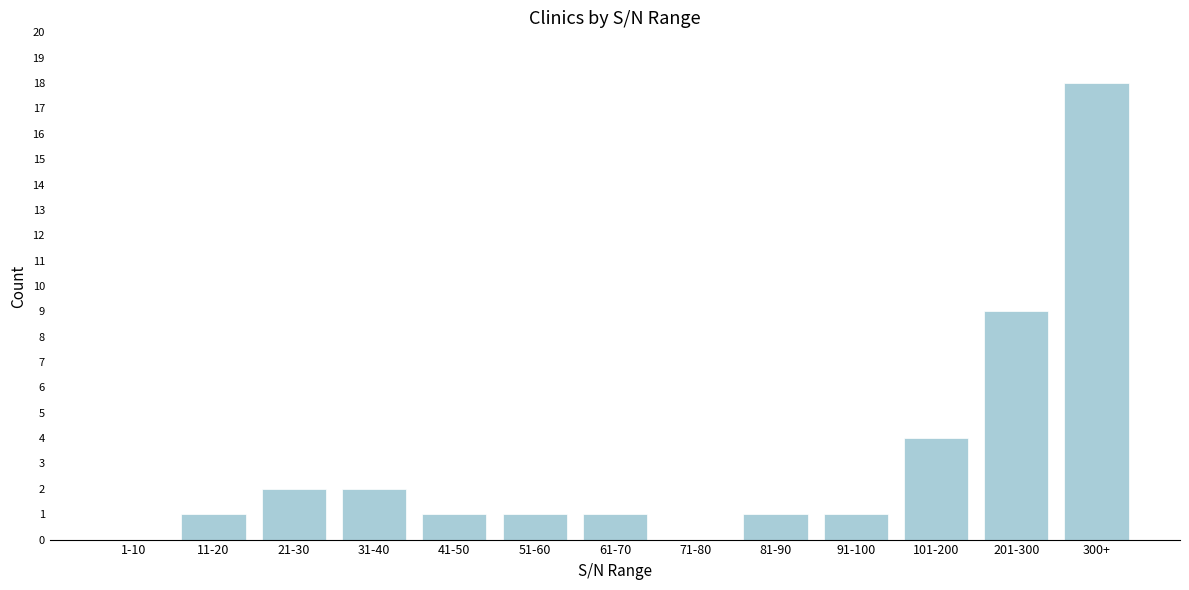

Reading right to left, what are all the values shown in this chart?

300+=18	201-300=9	101-200=4	91-100=1	81-90=1	71-80=0	61-70=1	51-60=1	41-50=1	31-40=2	21-30=2	11-20=1	1-10=0